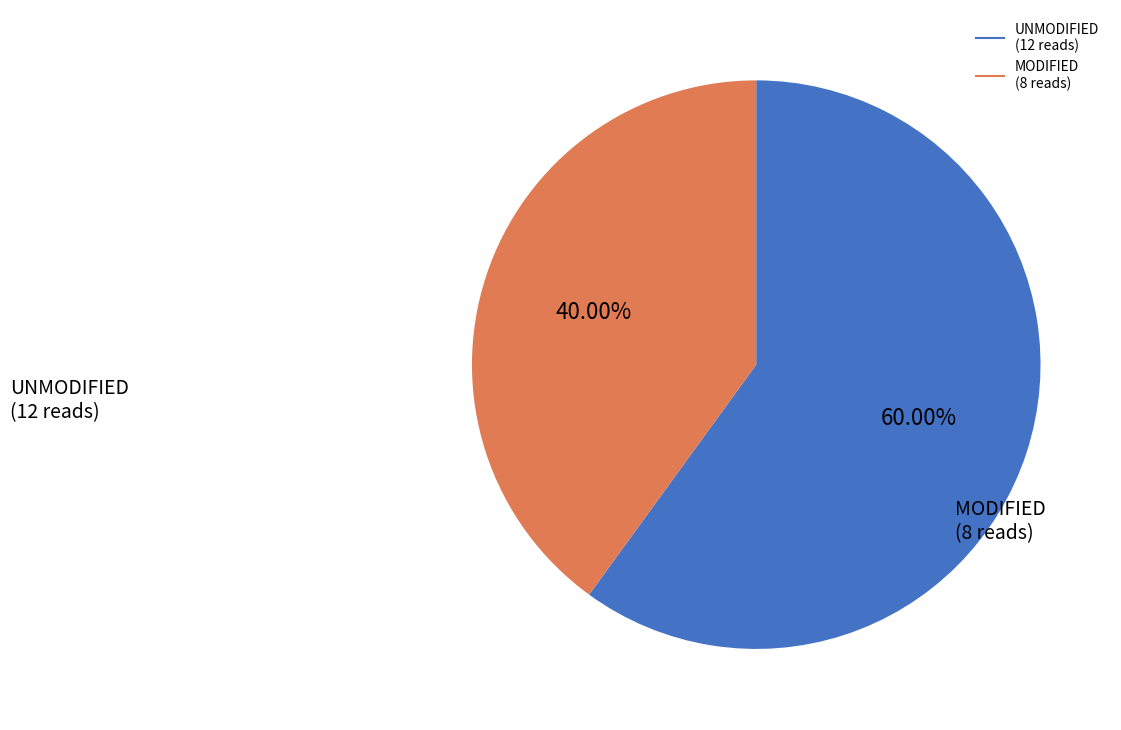

Is there a majority slice in this chart?

Yes